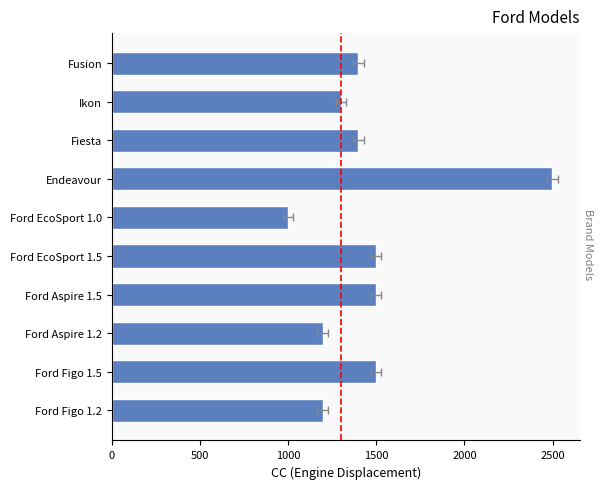

The chart shows a value of 2479 at Fiesta. True or false?

False